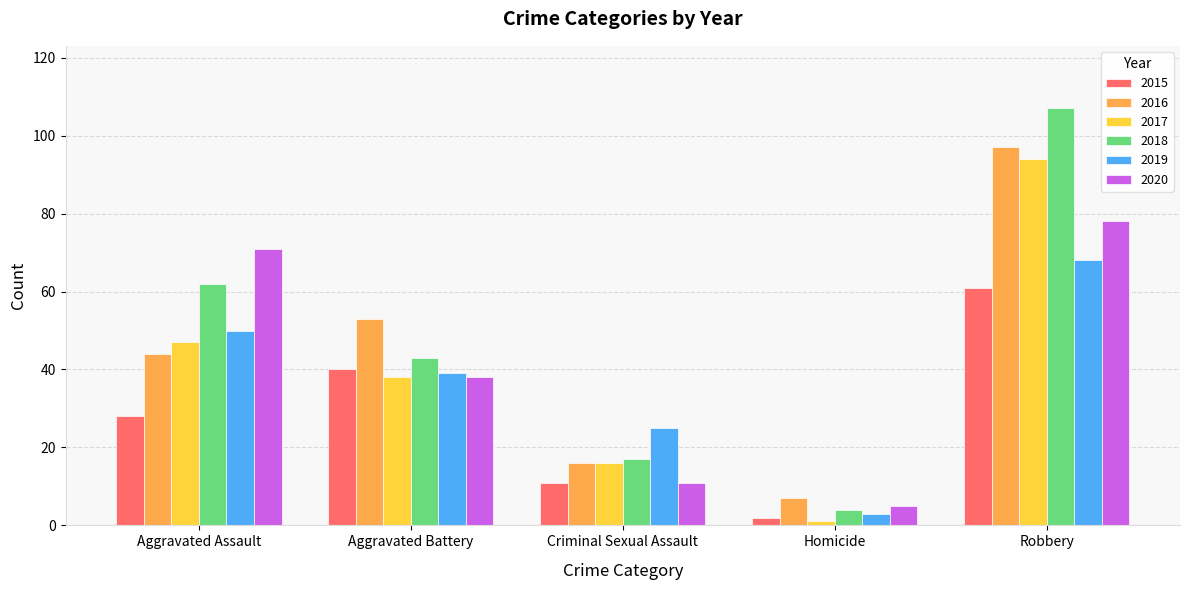

What is the difference between the highest and lowest values at Homicide?

6